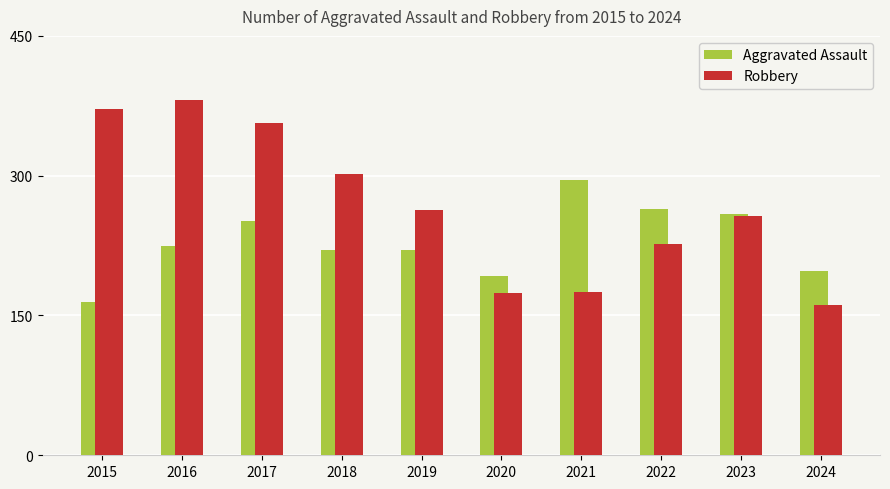

Is the value of Aggravated Assault at 2016 greater than the value of Robbery at 2020?

Yes